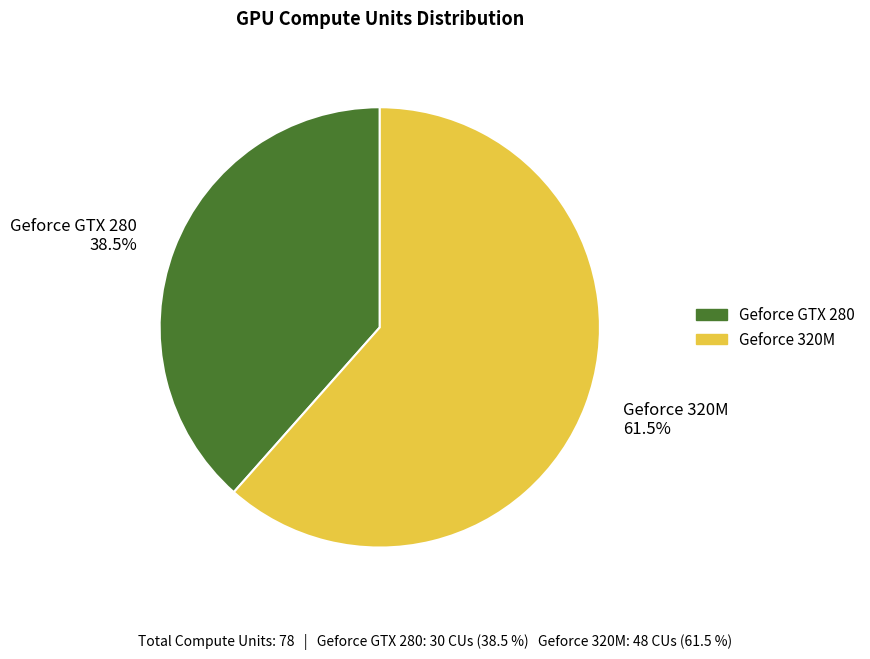

Count the number of slices in the pie.

2